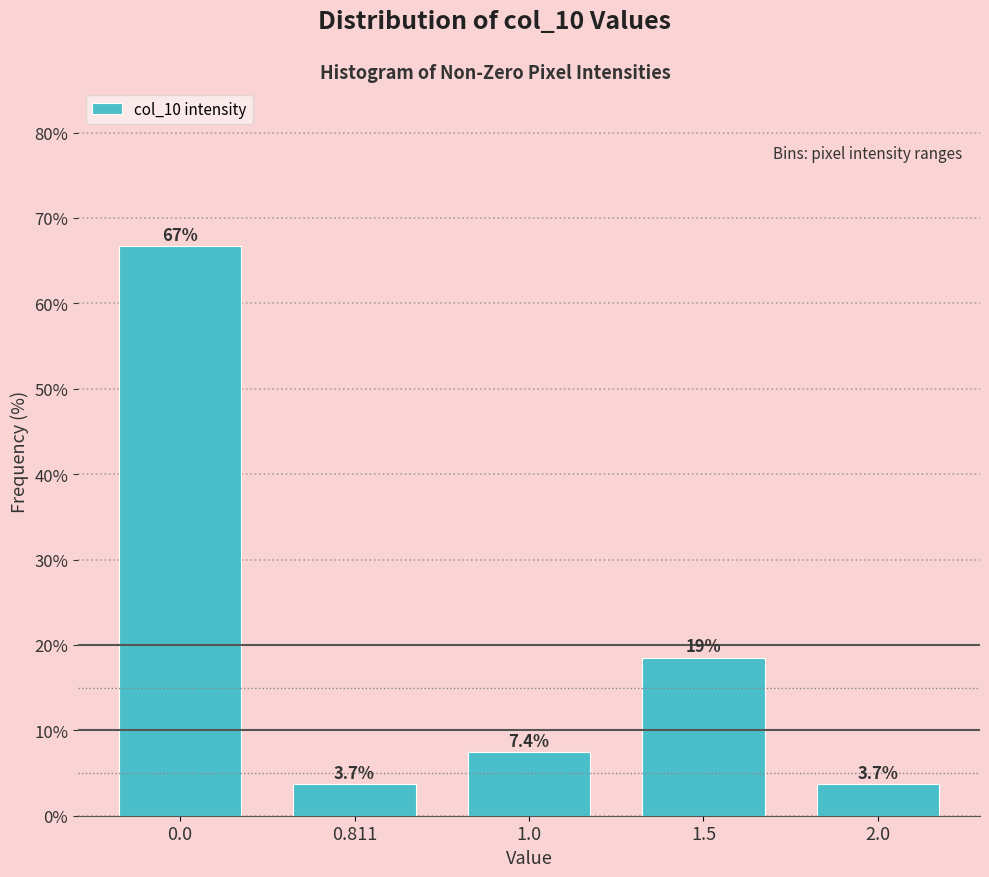

Reading left to right, transcribe all the data shown in this chart.

0.0=66.7	0.811=3.7	1.0=7.4	1.5=18.5	2.0=3.7